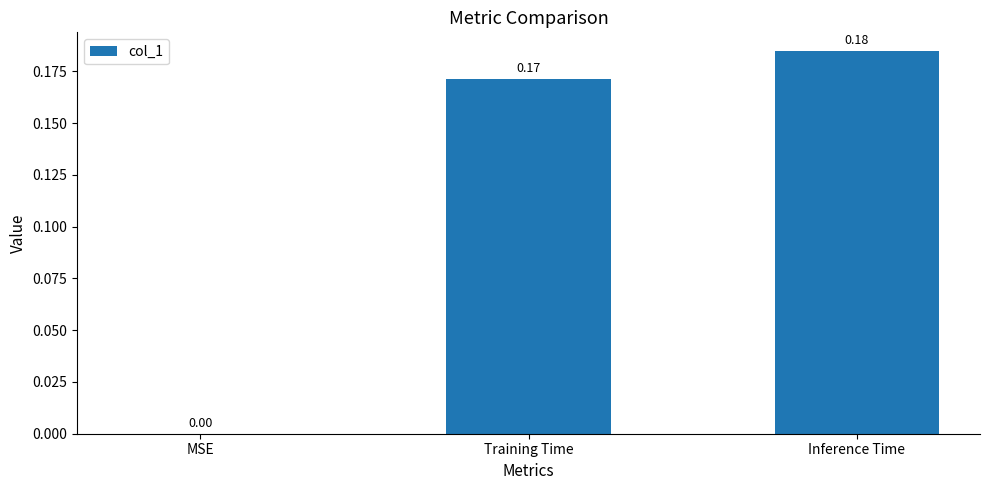

At which label is the value closest to 0?

MSE